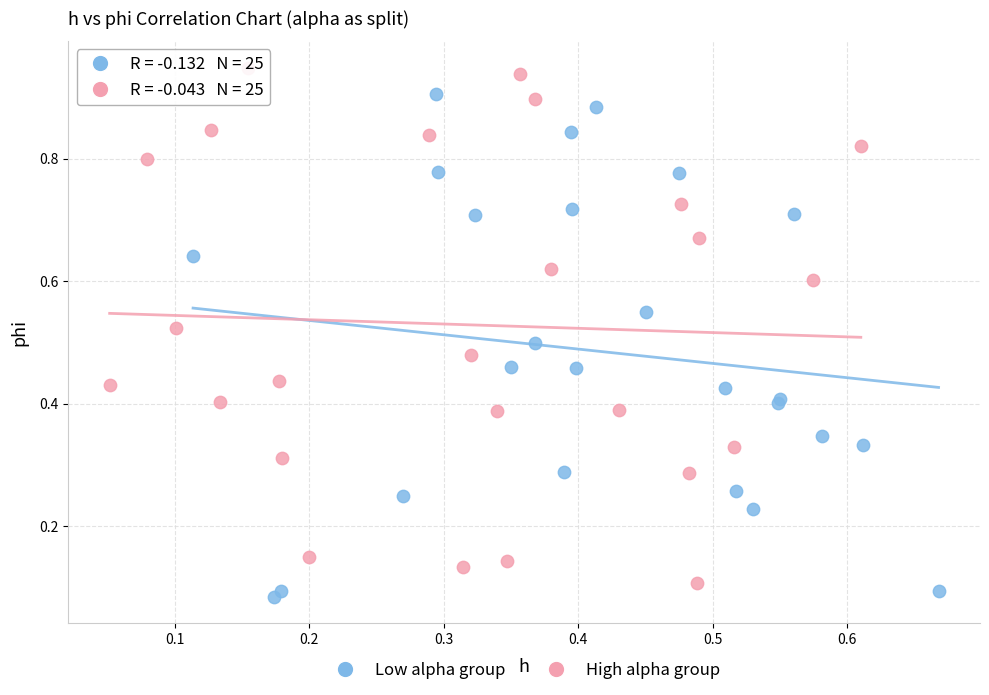

Which series contains the highest Y value?

High alpha group